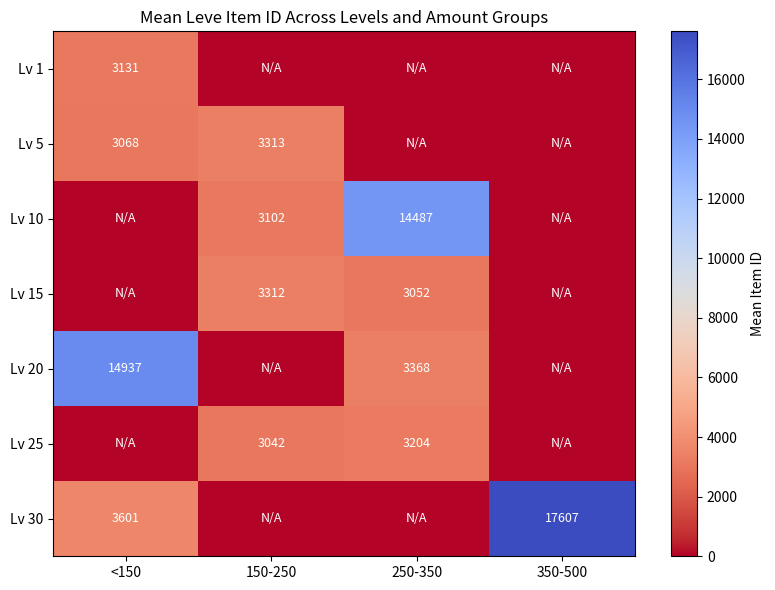

Is the value of Lv 15 at 250-350 greater than the value of Lv 5 at 150-250?

No